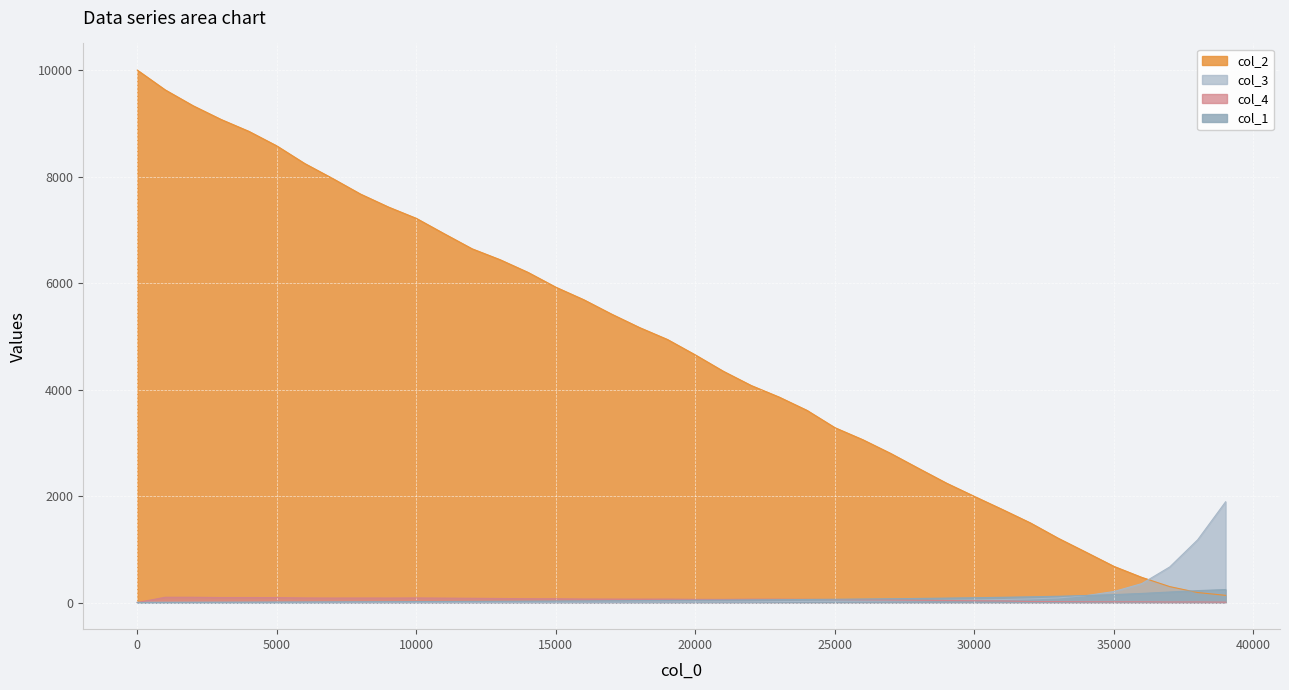

The value of col_4 at 37001 is 3.0. True or false?

False